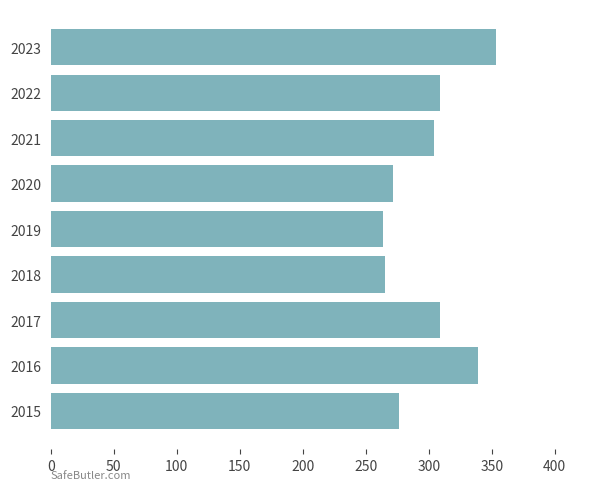

What is the change in value from 2015 to 2019?

-12